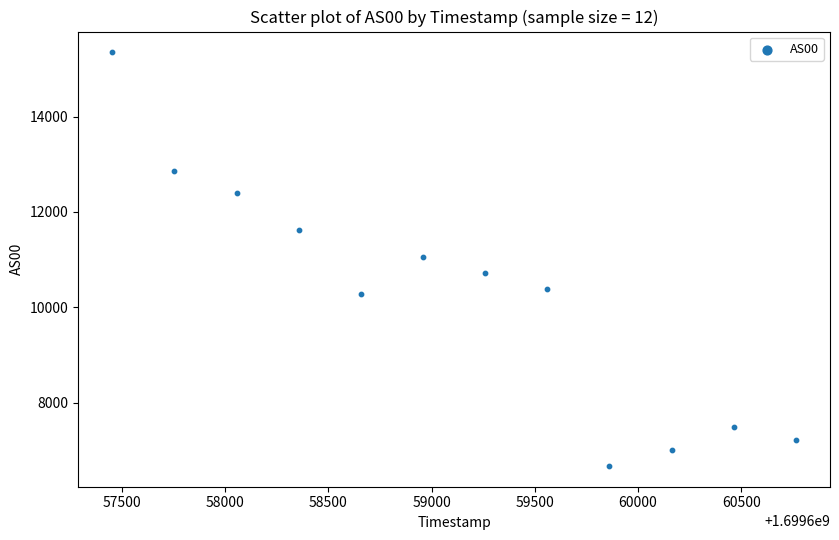

What is the average X value?

1699659108